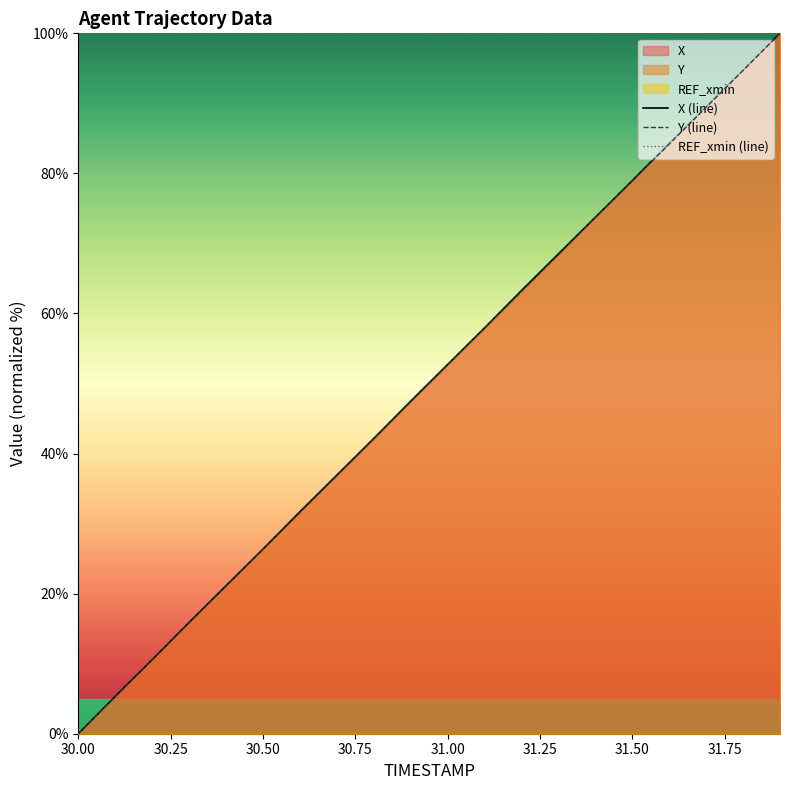

What is the difference between the second highest and minimum values in the Y (line) series?

94.7